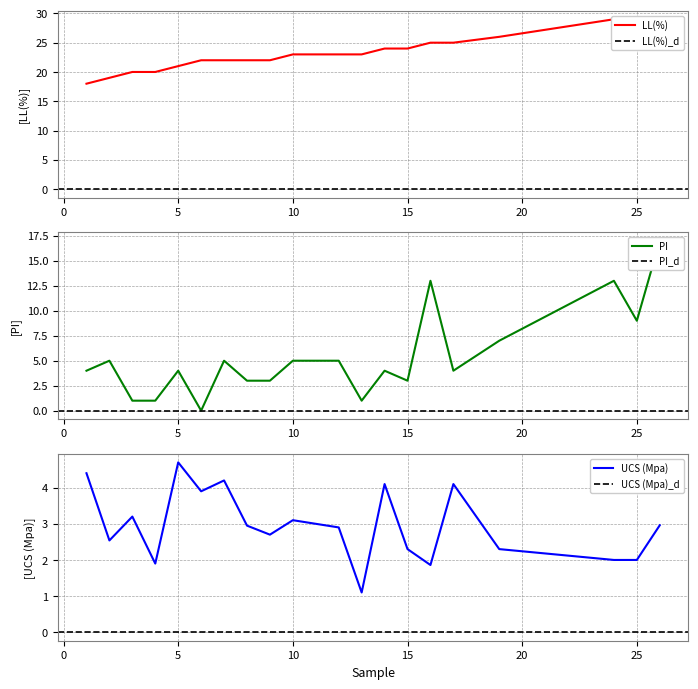

How many intersections are there between UCS (Mpa) and PI?

7